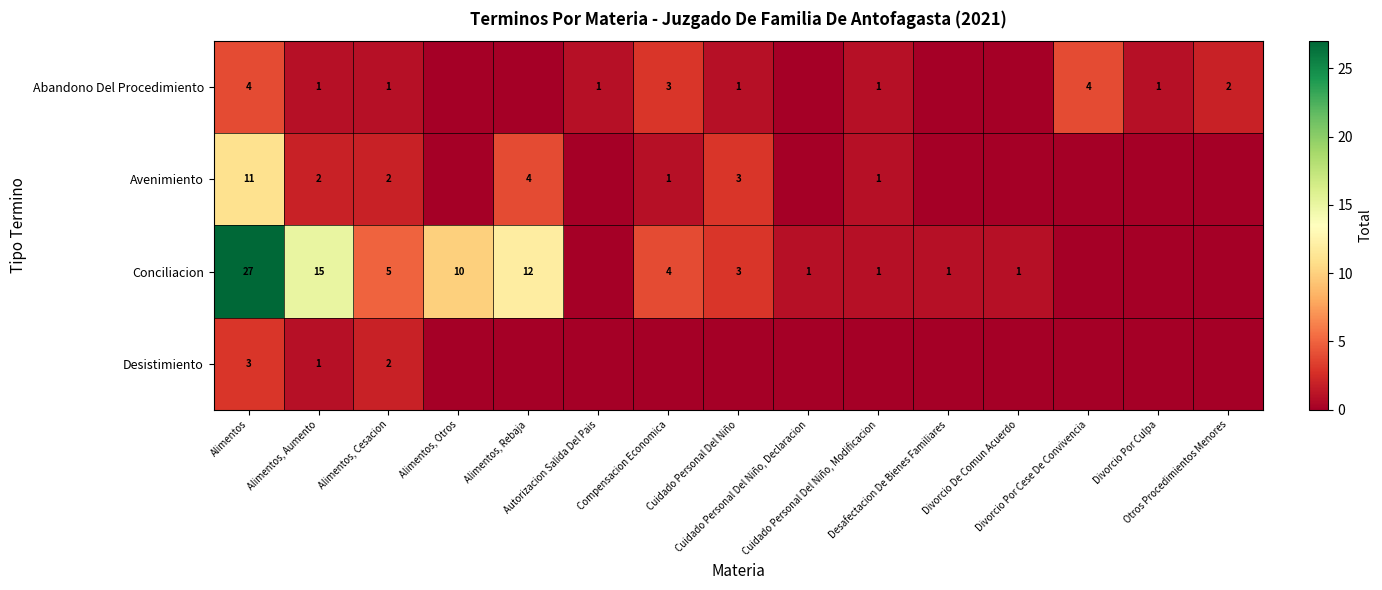

What is the difference between the row_1 values at Cuidado Personal Del Niño and Divorcio Por Culpa?

3